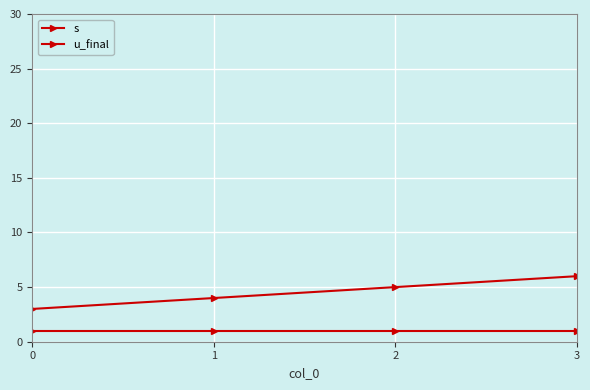

What is the difference between the maximum and minimum values in the s series?

3